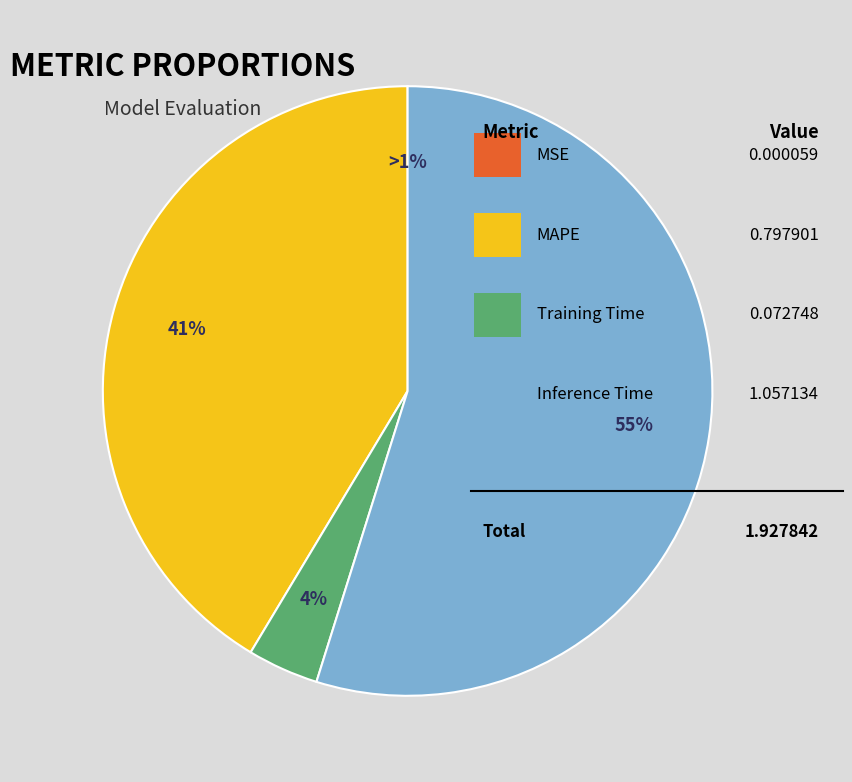

Does MAPE represent more than half of the total?

No